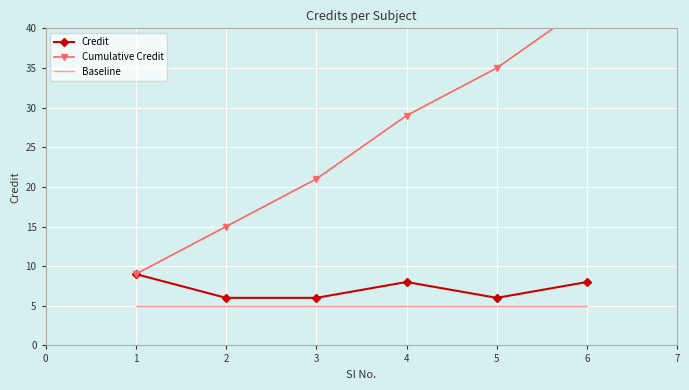

True or false: Credit and Cumulative Credit intersect in this chart.

False